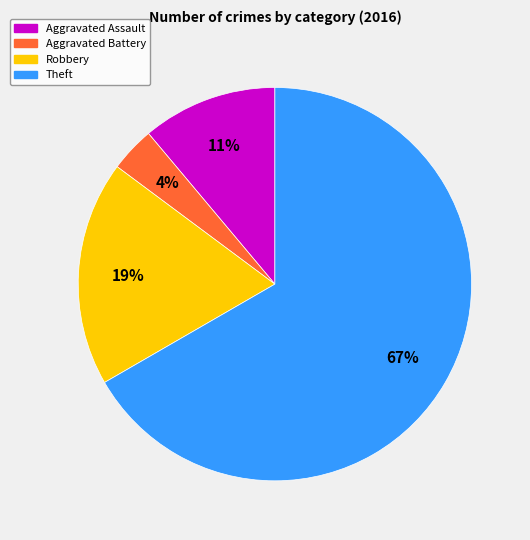

What is the largest slice in the pie chart?

Theft